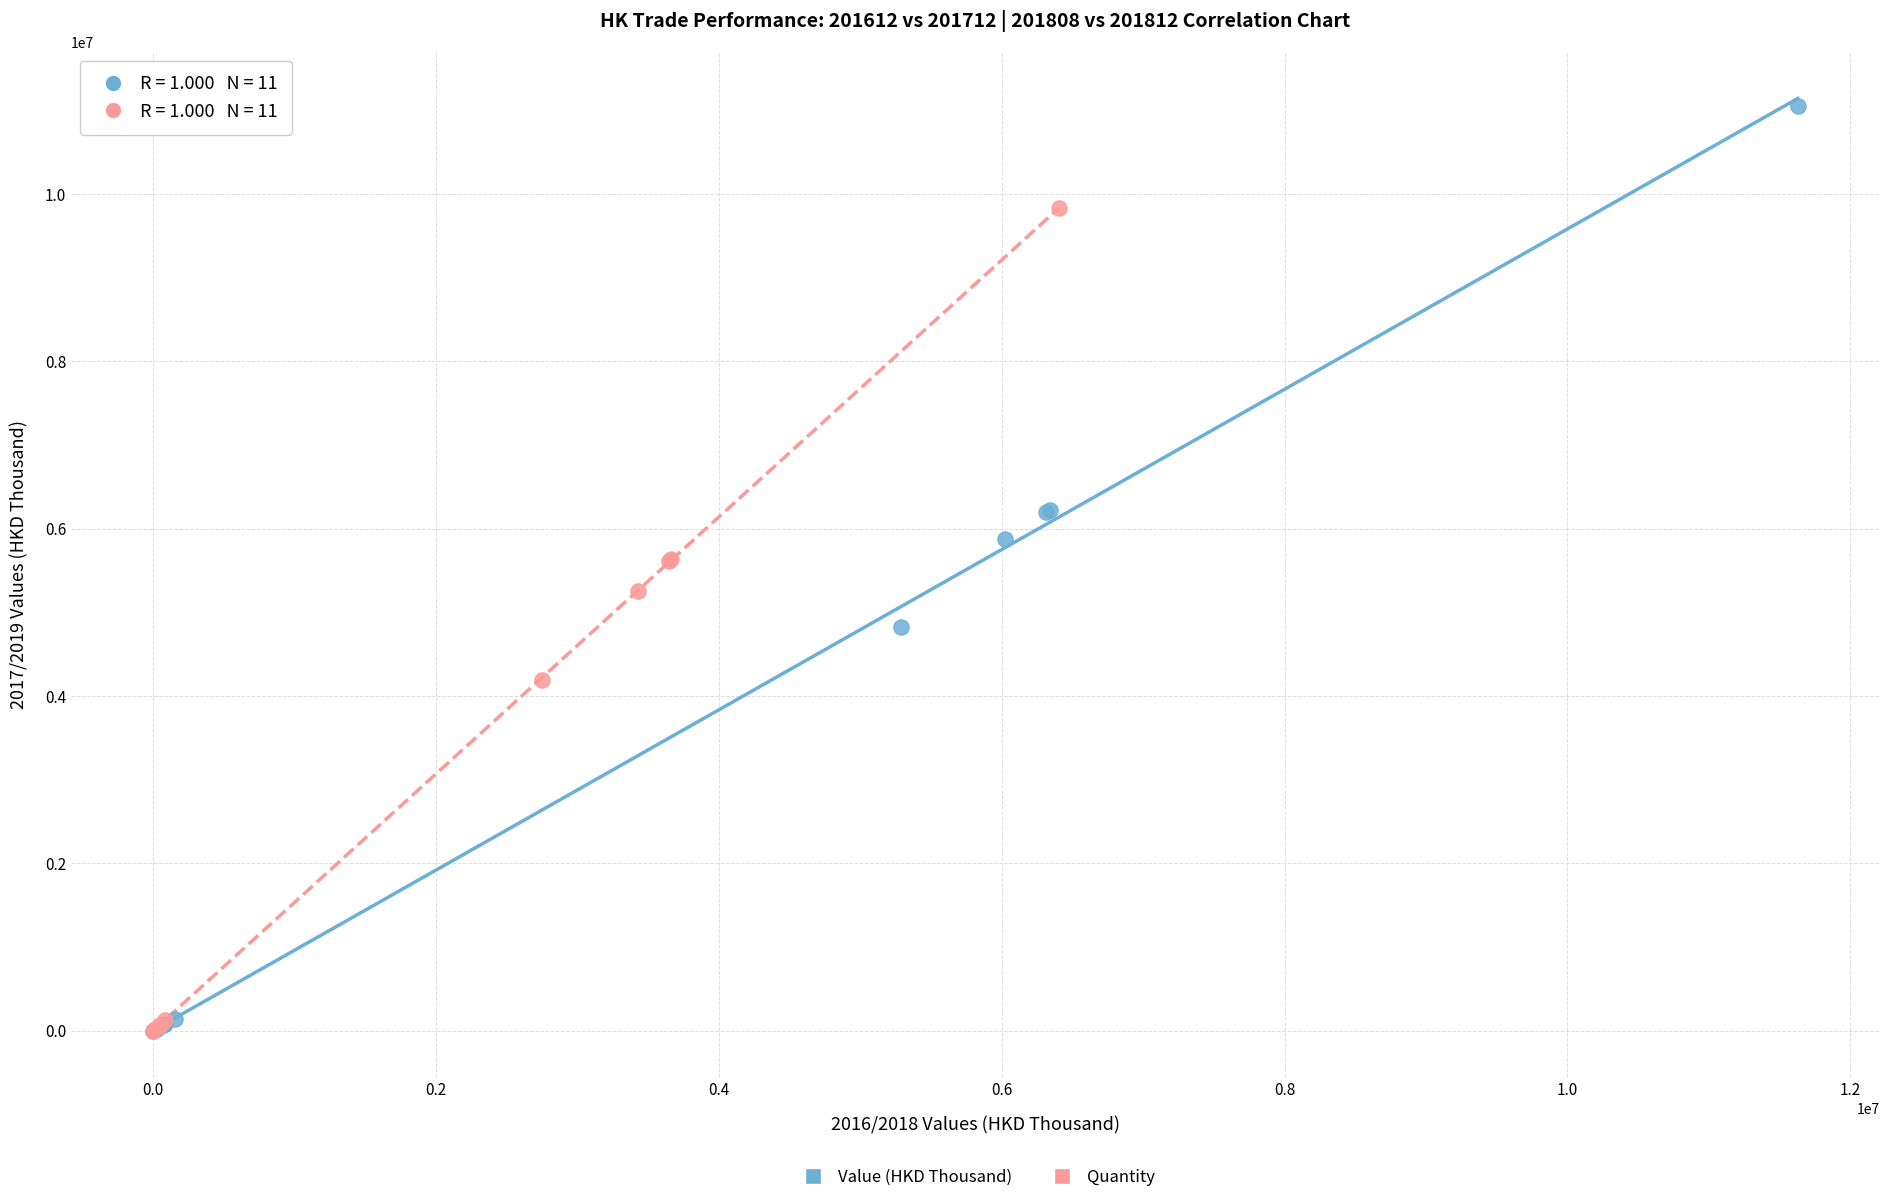

What are all the series names shown in the legend?

Value (HKD Thousand), Quantity